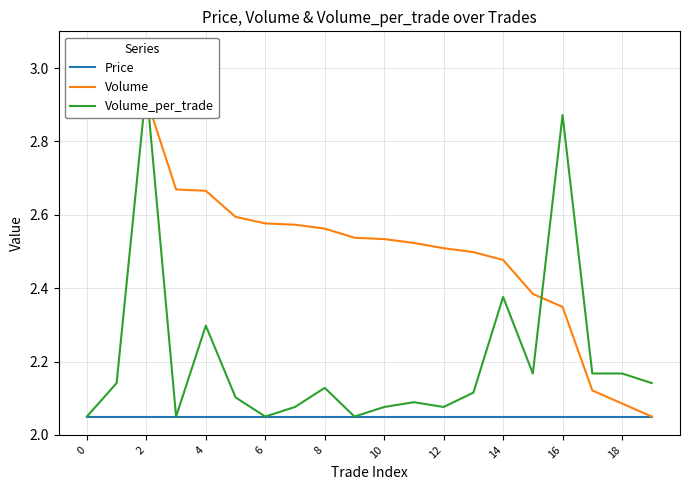

Which series has the widest spread of values?

Volume